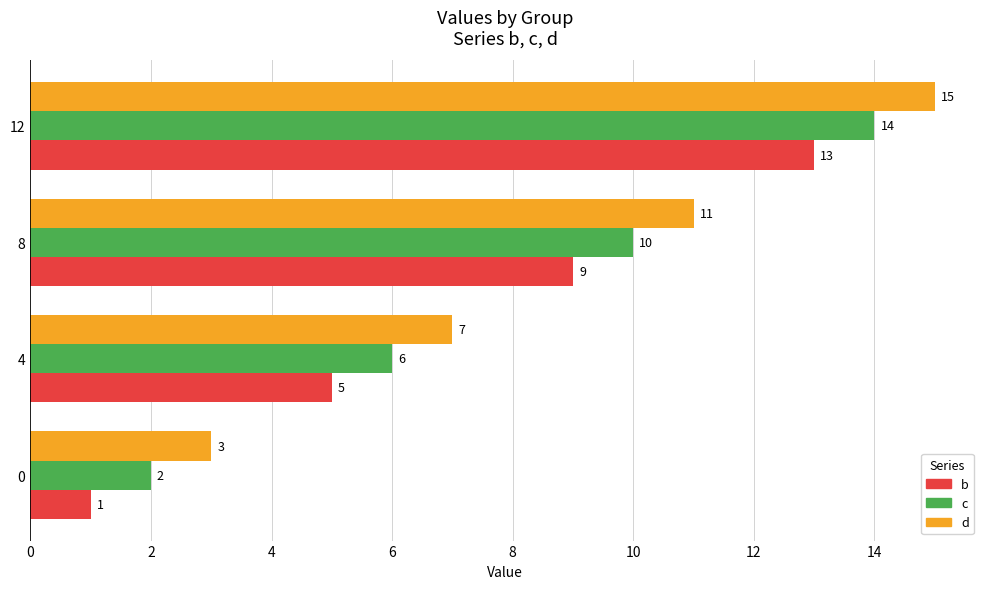

What is the greatest value displayed?

15